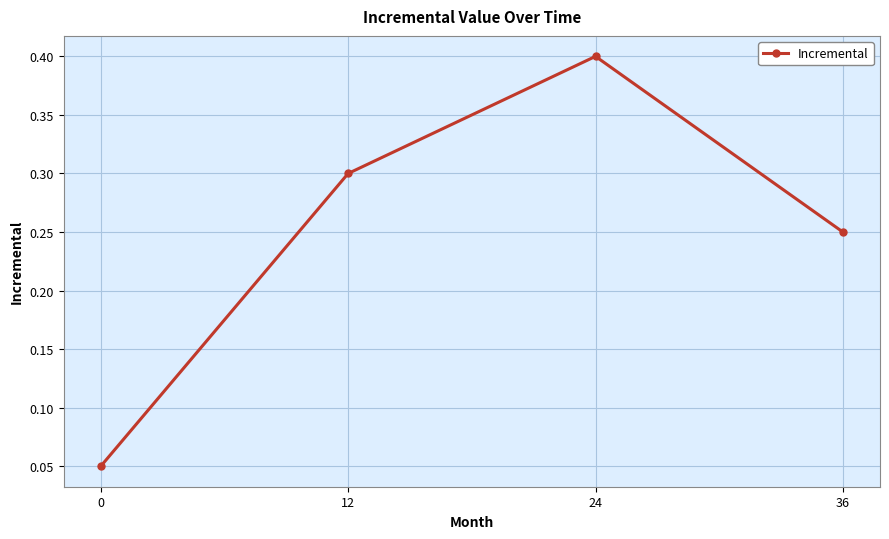

The chart shows a value of 0.3 at 12. True or false?

True